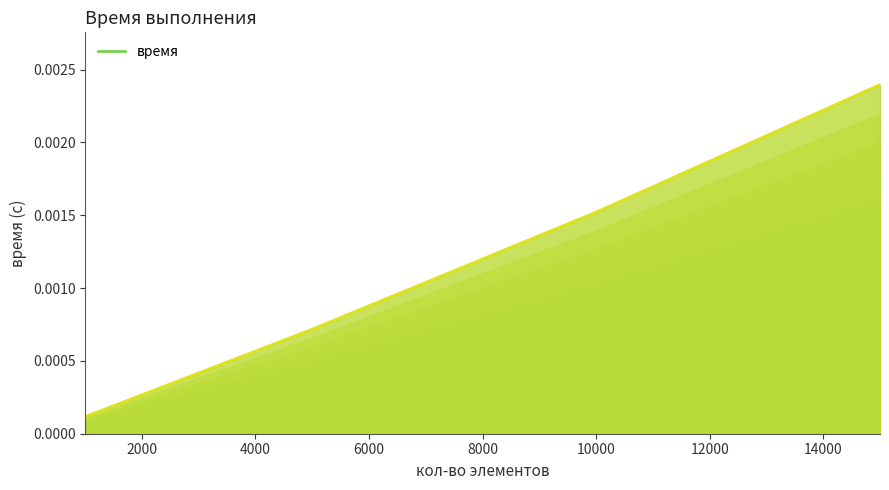

At which label is the value closest to 0?

1000